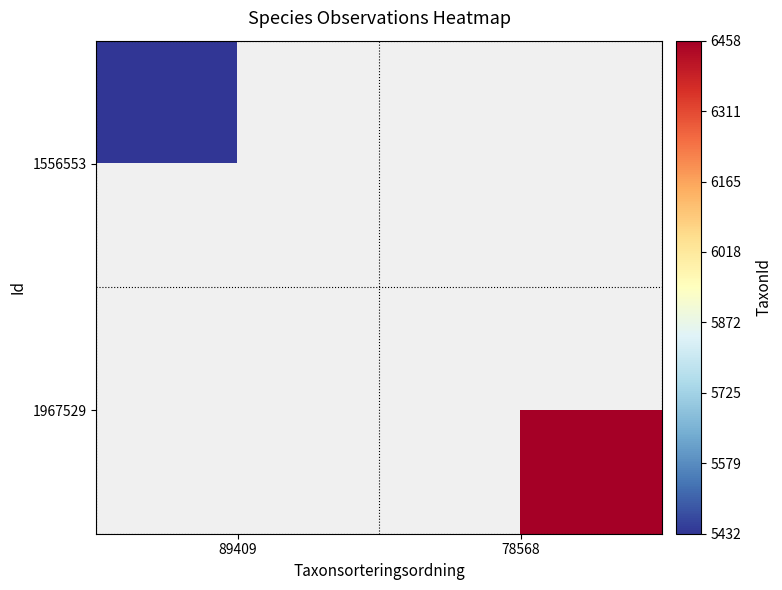

Rank the series at 78568 from lowest to highest value.

1556553, 1967529